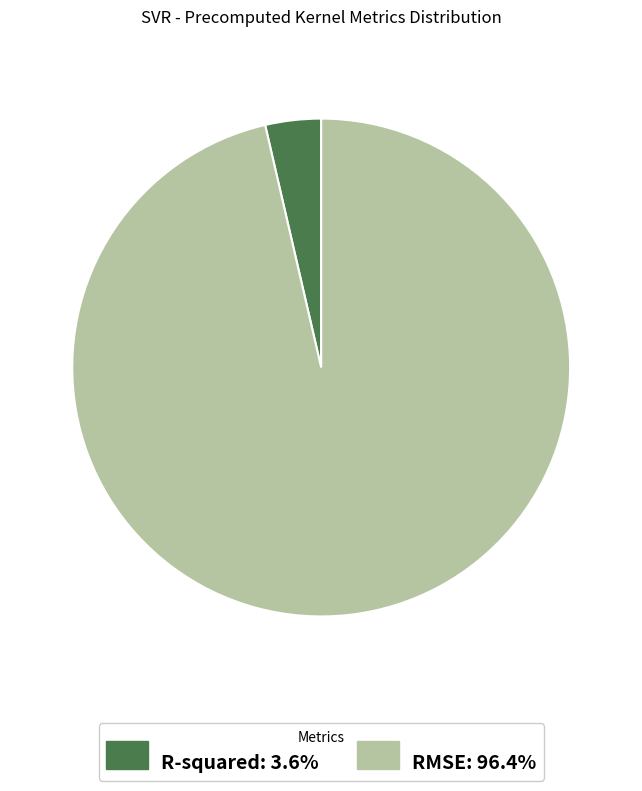

Rank the categories by value from highest to lowest.

RMSE, R-squared